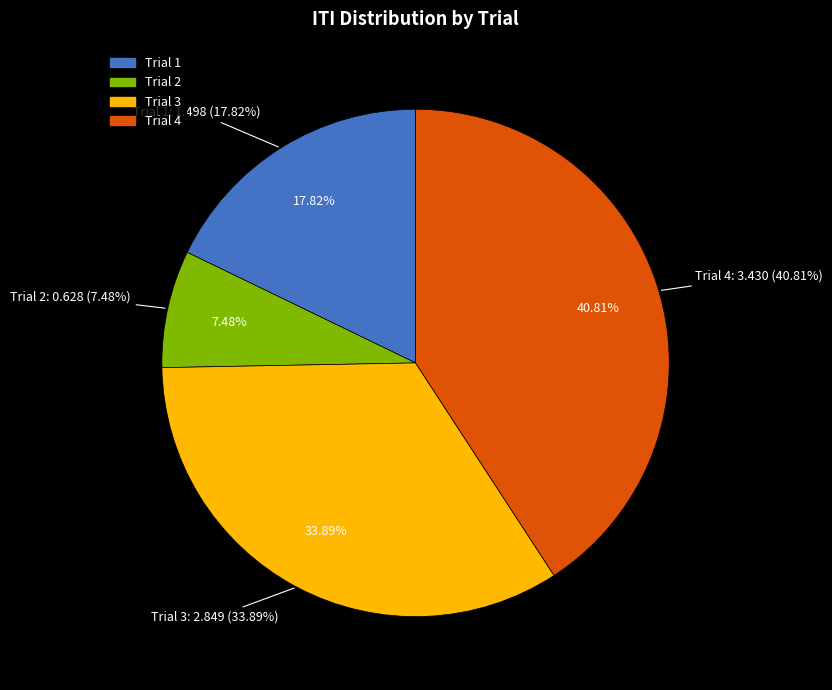

Does Trial 4 account for over 50% of the chart?

No